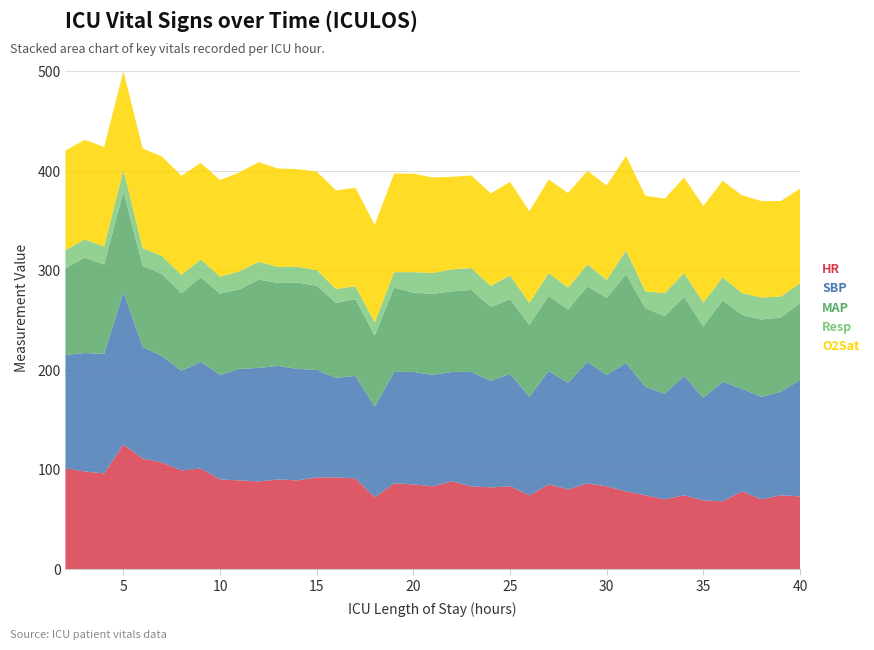

Reading right to left, extract all data points from this chart.

HR: 40=73.0	39=74.0	38=70.0	37=78.0	36=68.0	35=69.0	34=74.0	33=70.0	32=74.0	31=78.0	30=83.0	29=86.0	28=80.0	27=85.0	26=74.0	25=83.0	24=82.0	23=83.0	22=88.0	21=83.0	20=85.0	19=86.0	18=72.0	17=91.0	16=92.0	15=92.0	14=89.0	13=90.0	12=88.0	11=89.0	10=90.0	9=101.0	8=99.0	7=107.0	6=111.0	5=125.0	4=96.0	3=98.0	2=101.0
SBP: 40=117.0	39=104.0	38=103.0	37=103.0	36=120.0	35=103.0	34=120.0	33=106.0	32=109.0	31=129.0	30=112.0	29=122.0	28=107.0	27=114.0	26=99.0	25=113.0	24=107.0	23=115.0	22=110.0	21=112.0	20=113.0	19=112.0	18=91.0	17=103.0	16=100.0	15=108.0	14=112.0	13=114.0	12=114.0	11=112.0	10=105.0	9=107.0	8=100.0	7=107.0	6=112.0	5=153.0	4=120.0	3=119.0	2=114.0
MAP: 40=77.0	39=74.7	38=77.7	37=74.3	36=82.0	35=71.7	34=79.3	33=78.0	32=79.0	31=89.0	30=77.3	29=76.0	28=73.7	27=75.3	26=72.3	25=75.0	24=74.3	23=82.3	22=81.0	21=81.3	20=79.7	19=84.7	18=71.7	17=77.0	16=75.3	15=84.7	14=86.7	13=83.3	12=88.7	11=80.0	10=81.7	9=85.0	8=78.0	7=82.3	6=81.3	5=101.0	4=90.0	3=95.7	2=87.3
Resp: 40=20.0	39=21.0	38=22.0	37=22.0	36=23.0	35=24.0	34=24.0	33=23.0	32=17.0	31=24.0	30=18.0	29=22.0	28=22.0	27=23.0	26=22.0	25=24.0	24=21.0	23=22.0	22=22.0	21=21.0	20=20.5	19=15.5	18=13.0	17=13.0	16=14.0	15=15.5	14=16.0	13=16.0	12=18.0	11=18.0	10=17.0	9=18.0	8=18.5	7=18.0	6=18.0	5=22.0	4=18.0	3=18.5	2=18.0
O2Sat: 40=95.0	39=96.0	38=97.0	37=98.0	36=97.0	35=97.0	34=96.0	33=95.0	32=96.0	31=95.0	30=95.0	29=94.0	28=95.0	27=94.0	26=92.0	25=94.0	24=93.0	23=93.0	22=93.0	21=96.0	20=99.0	19=99.0	18=98.0	17=99.0	16=99.0	15=99.0	14=98.0	13=99.0	12=100.0	11=99.5	10=97.0	9=97.0	8=99.5	7=100.0	6=100.0	5=99.0	4=100.0	3=100.0	2=100.0